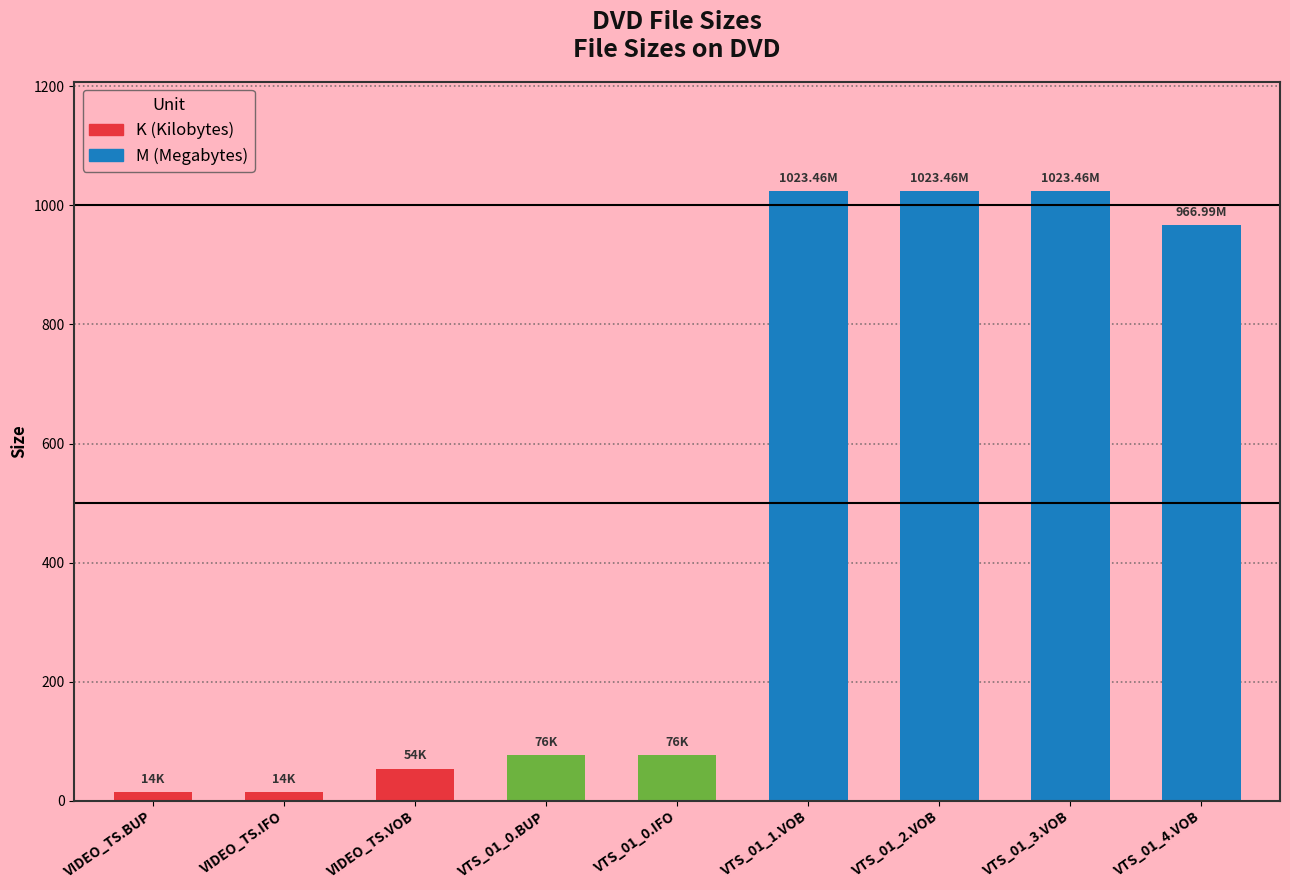

Approximately how many times larger is the value at VTS_01_2.VOB compared to VTS_01_0.BUP?

13.5